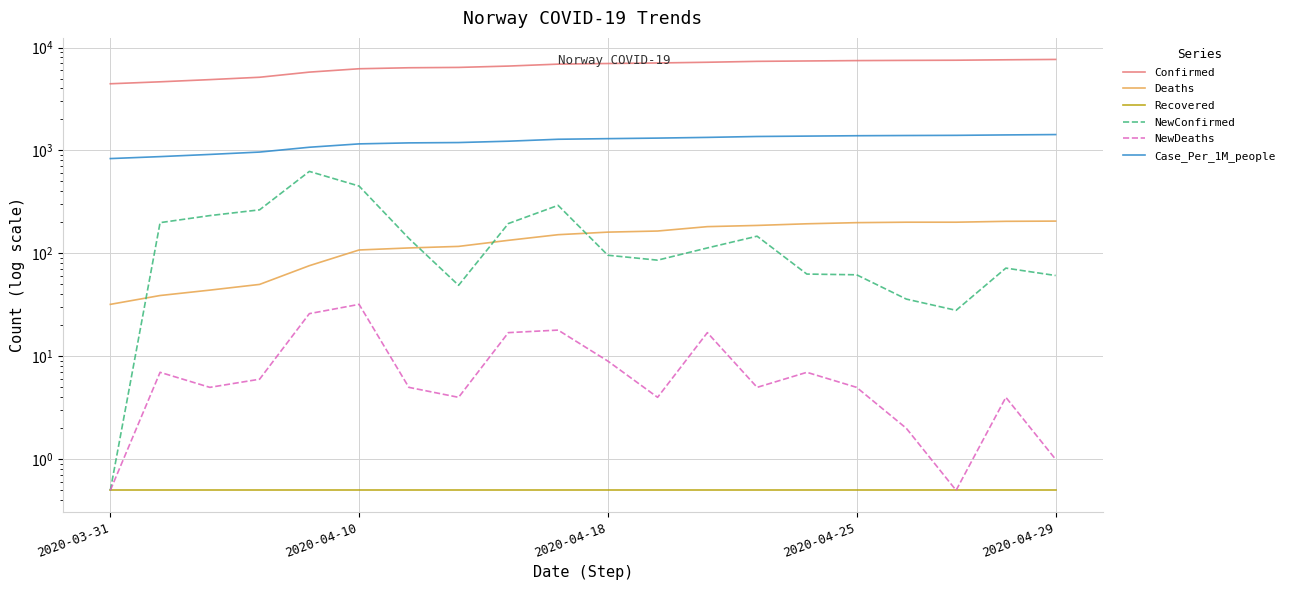

What is the value of the NewConfirmed point at the 16th from the left?

62.0